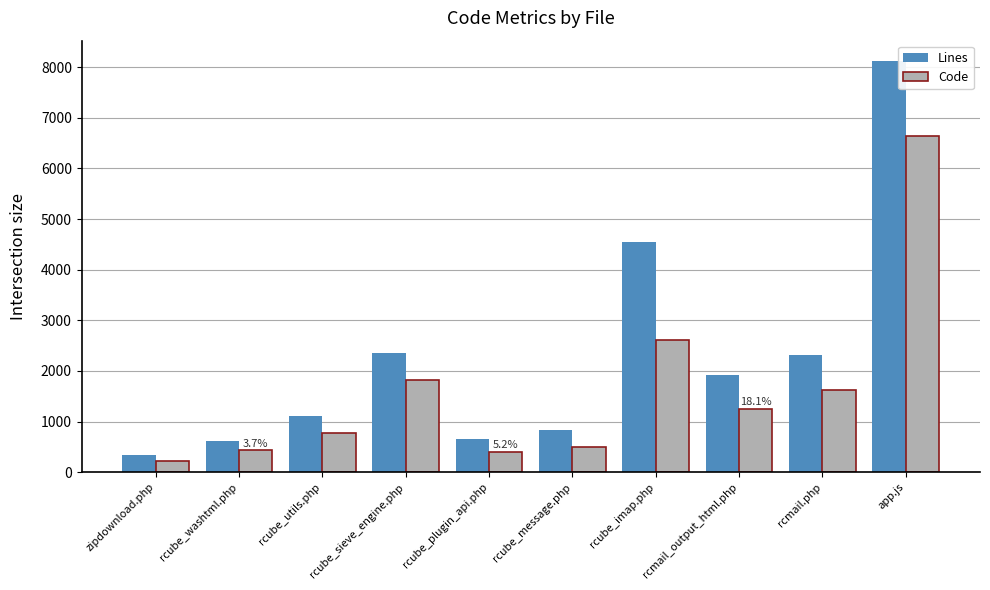

How many data points in Lines are less than 1924?

5